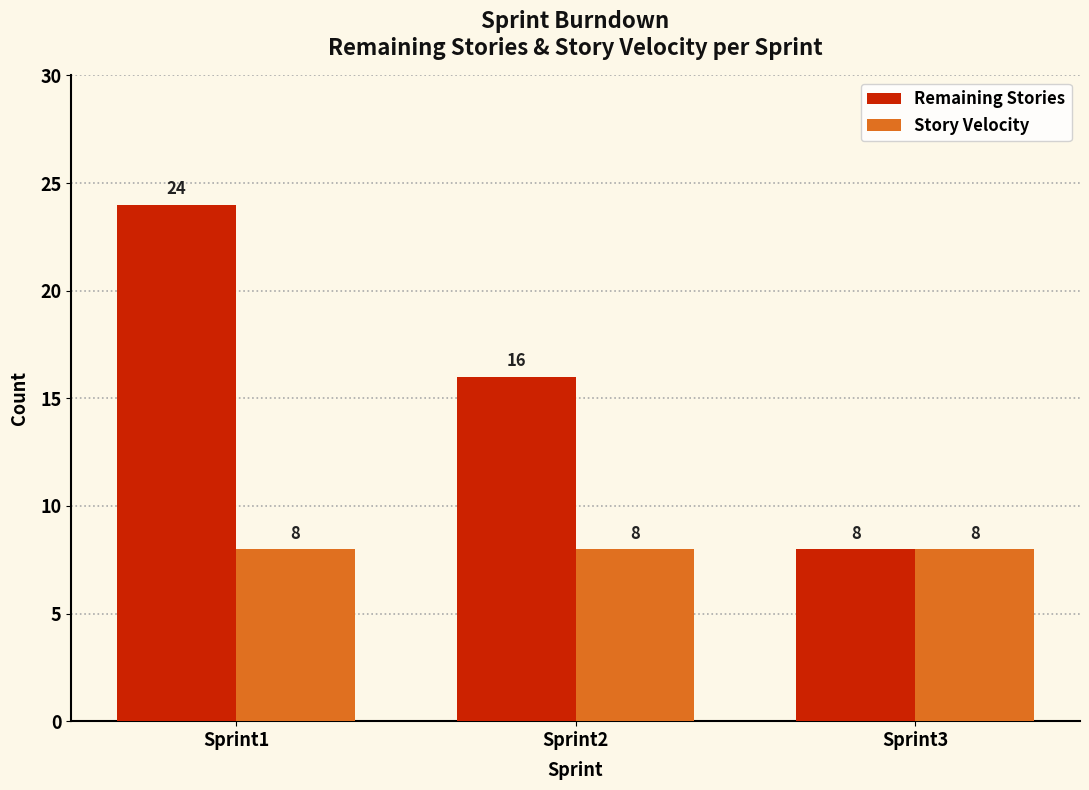

What is the sum of the Story Velocity values at Sprint2 and Sprint1?

16